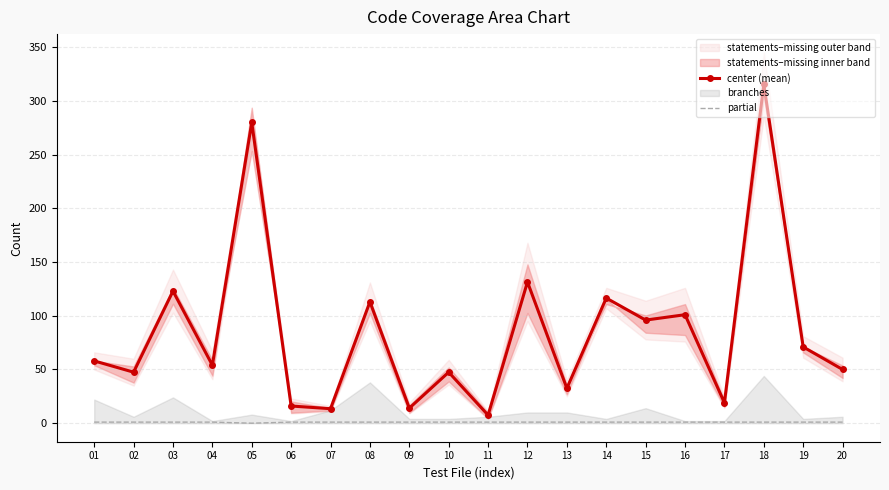

What value does the partial series have at 17?

1.0